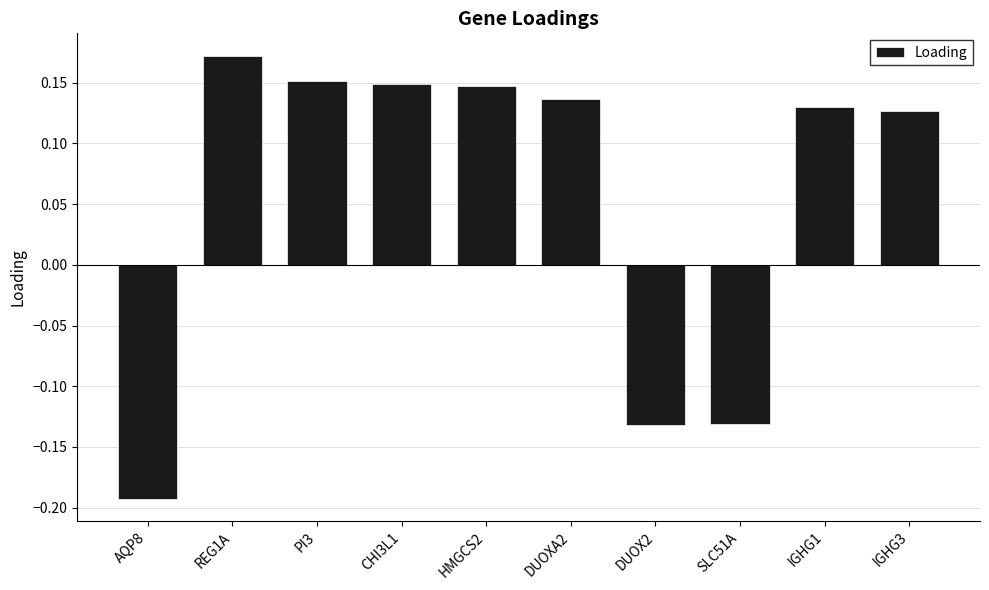

Which label corresponds to the largest value in the chart?

REG1A